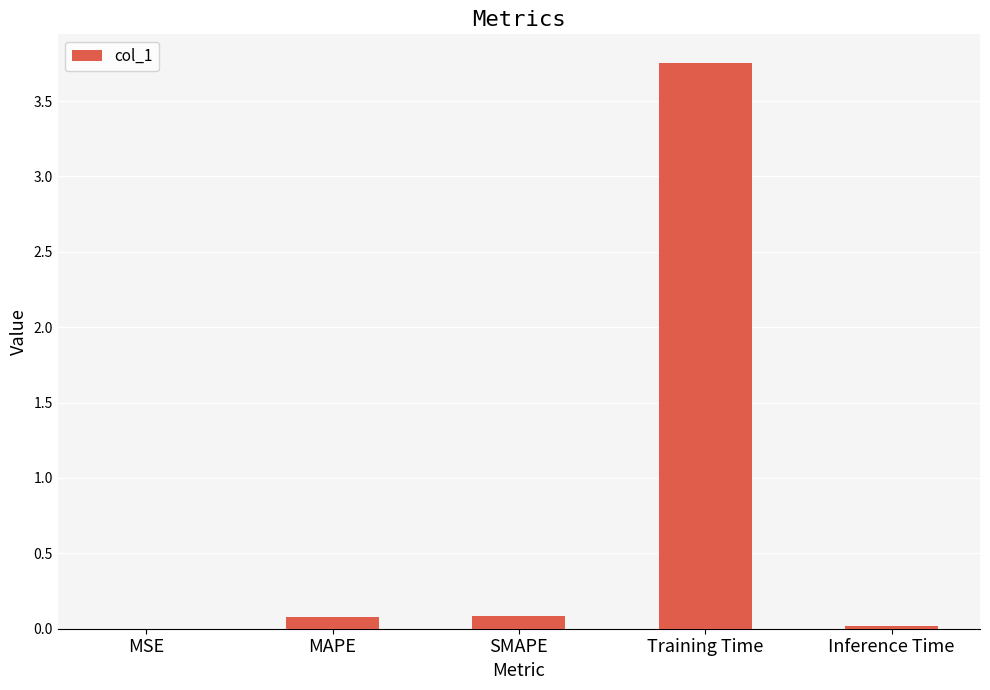

Which has a higher value, SMAPE or MSE?

SMAPE